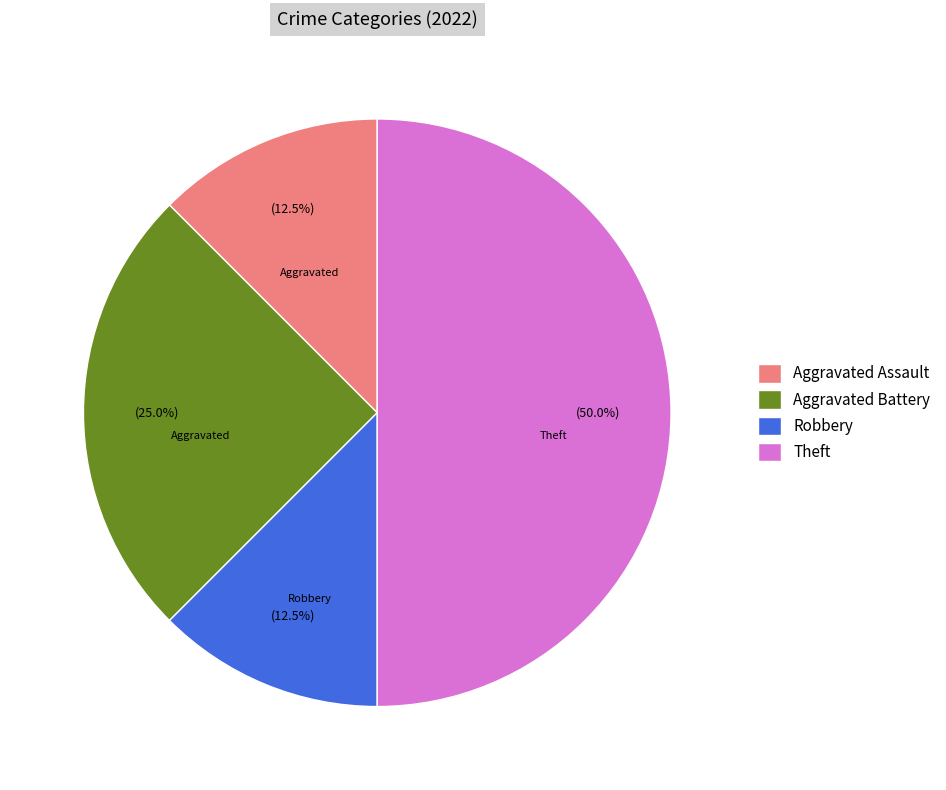

The Aggravated Battery slice represents 25% of the pie. True or false?

True